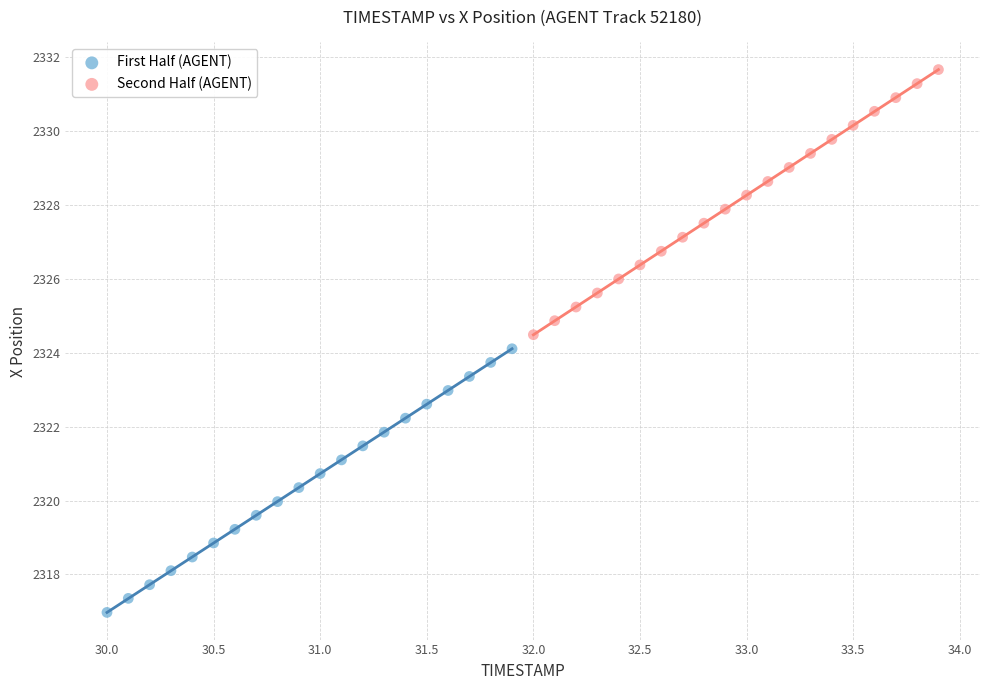

Which series reaches the minimum Y coordinate?

First Half (AGENT)